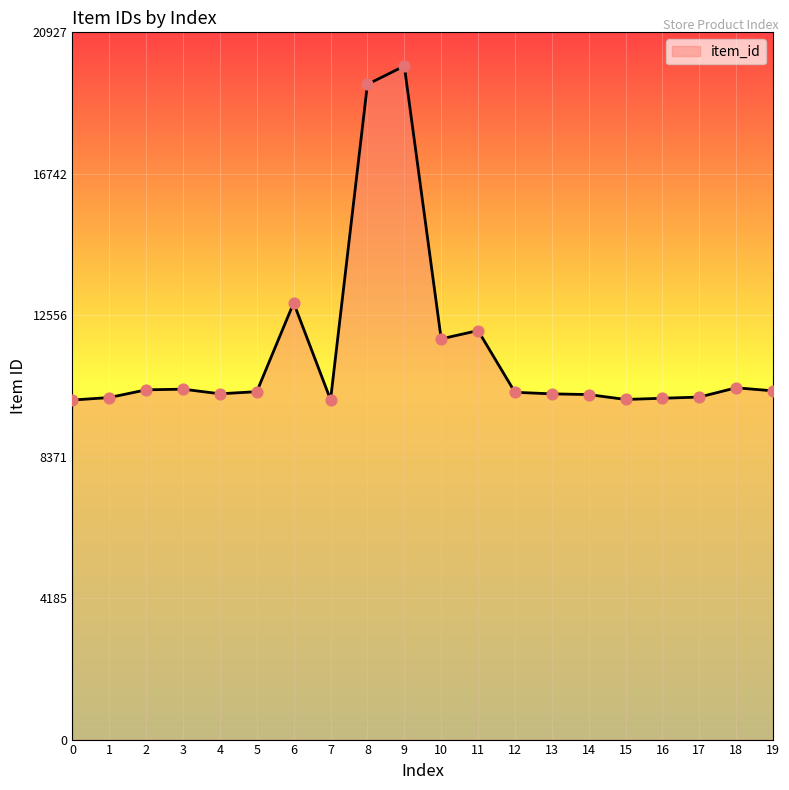

What is the ratio of the value at 18 to the value at 3?

1.0